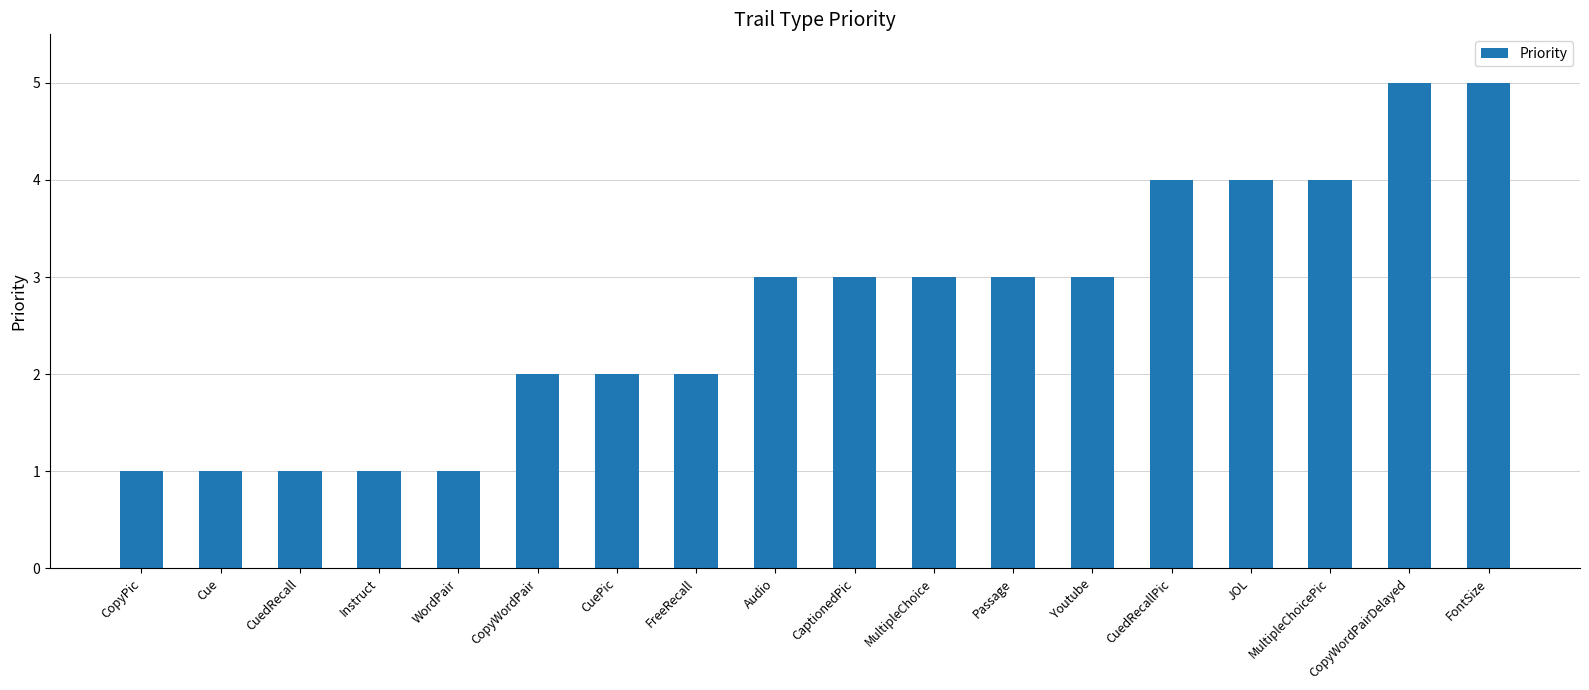

What is the average value?

3